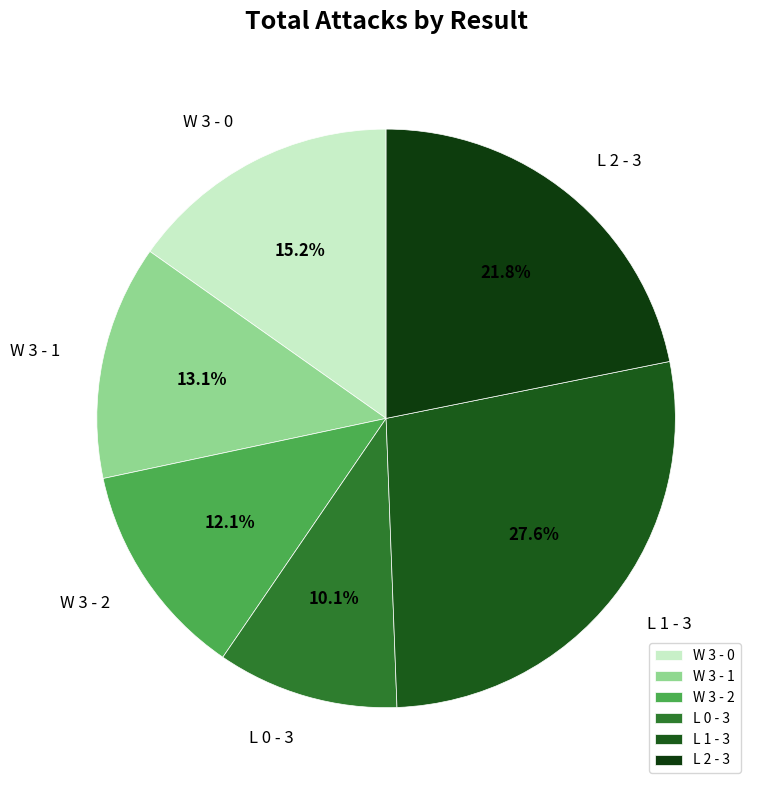

What is the ratio of the value at L 1 - 3 to the value at W 3 - 0?

1.8